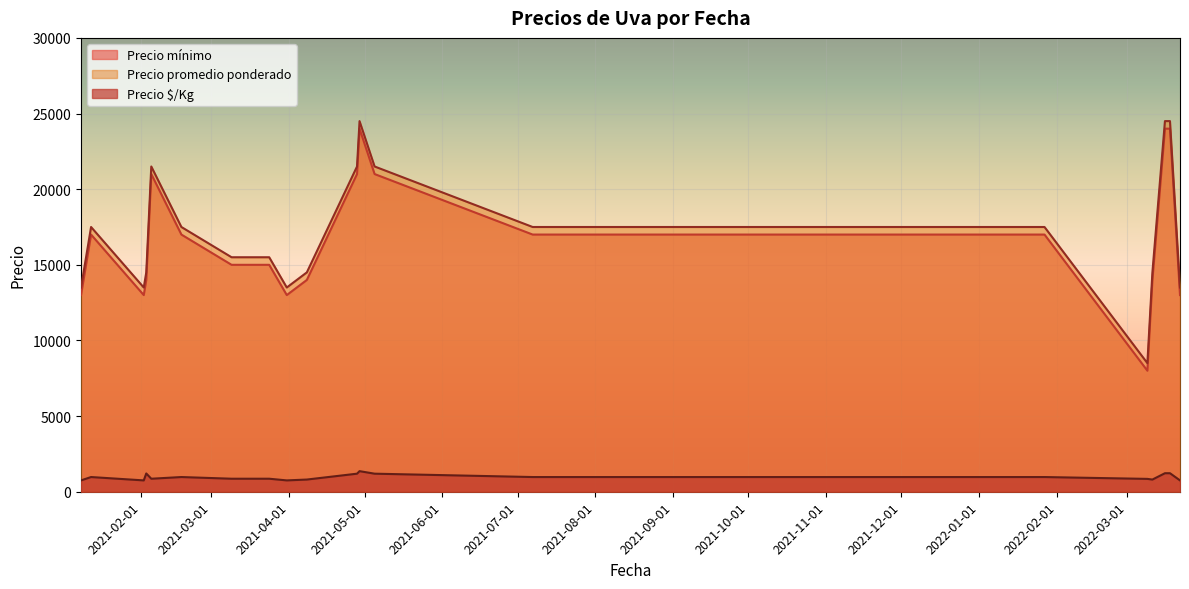

Is the value of Precio mínimo at 2021-02-03 greater than the value of Precio $/Kg at 2021-01-08?

Yes